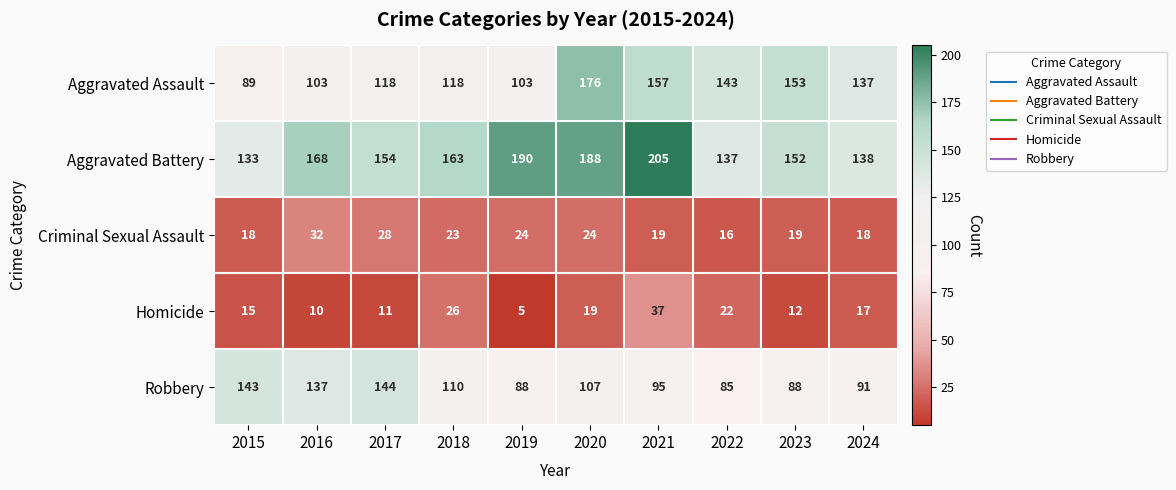

What is the average value of the Aggravated Battery series?

163